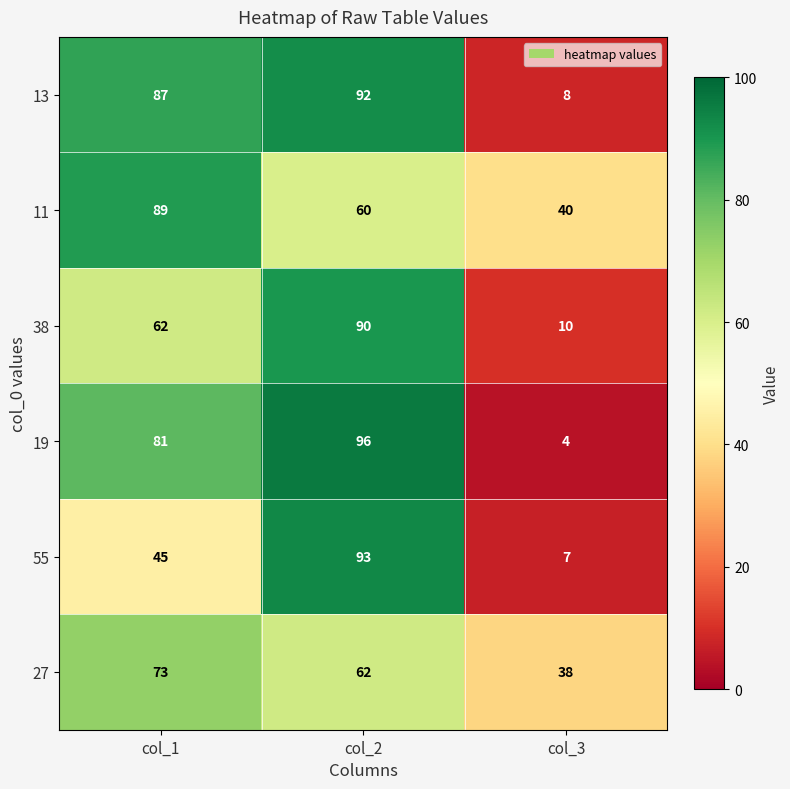

Count the number of categories in the chart.

3